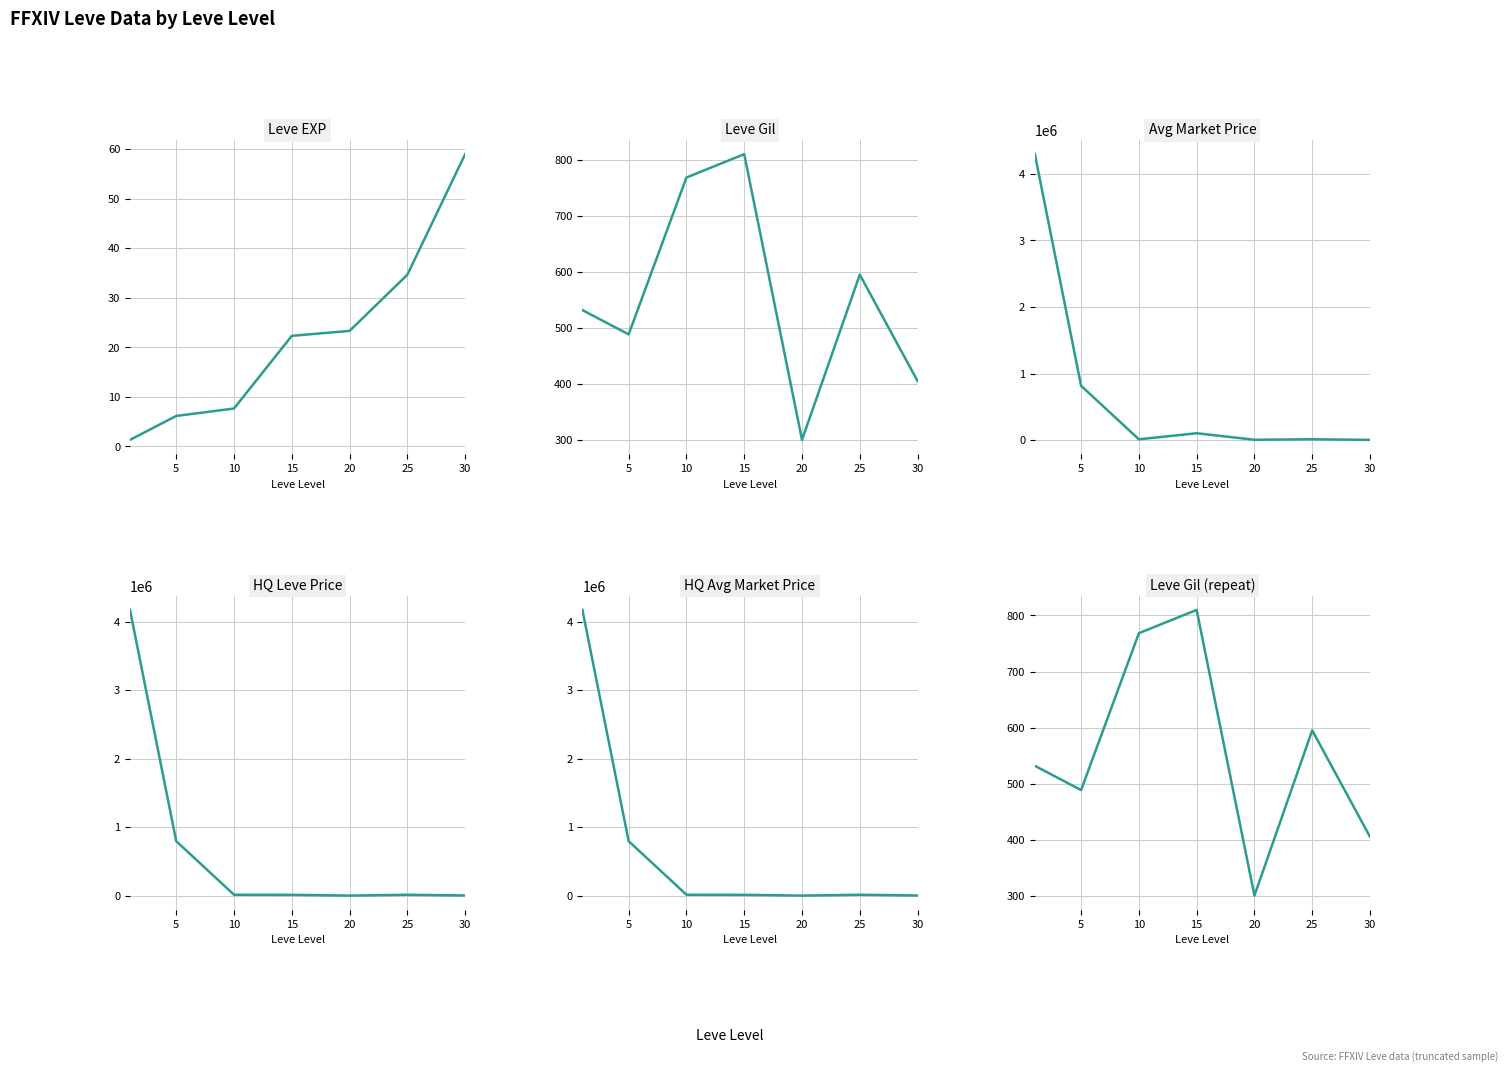

Rank the series at 20 from highest to lowest value.

Avg Market Price, HQ Leve Price, HQ Avg Market Price, Leve Gil, Leve Gil (repeat), Leve EXP